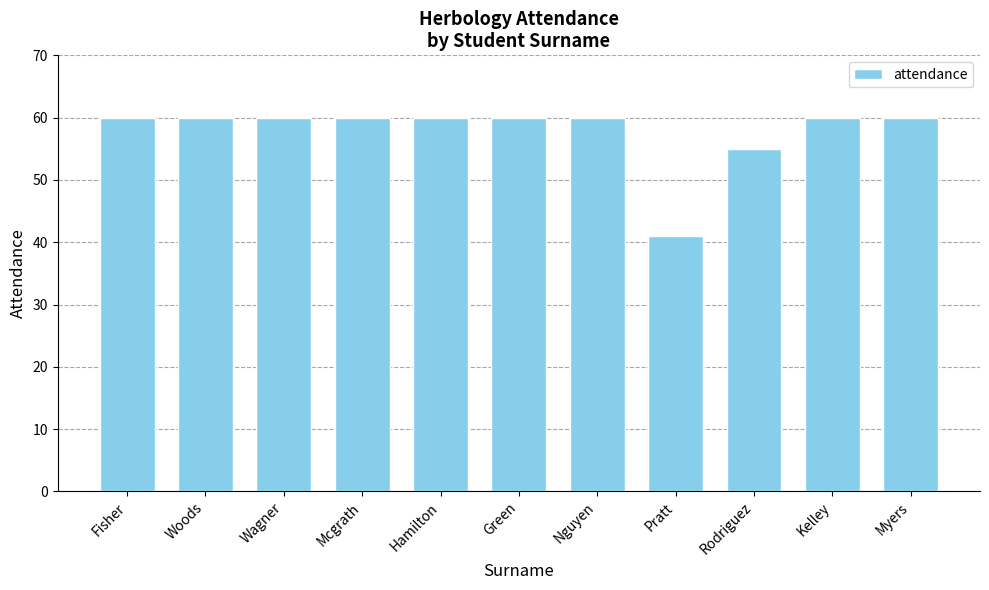

The chart shows a value of 60 at Mcgrath. True or false?

True